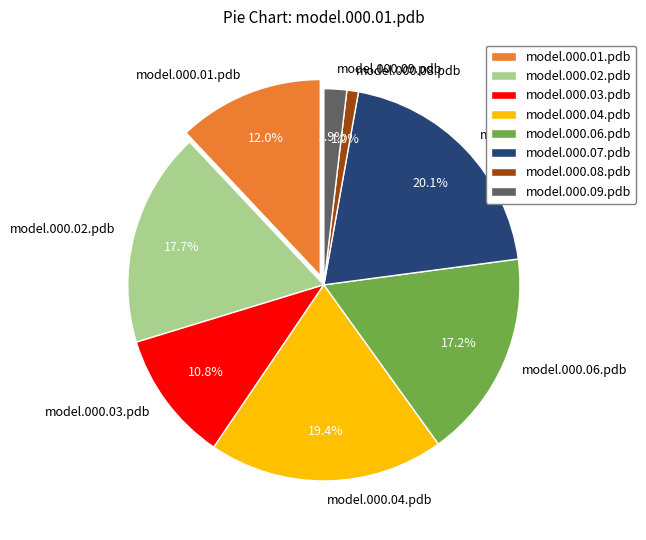

Between model.000.03.pdb and model.000.08.pdb, which is larger?

model.000.03.pdb